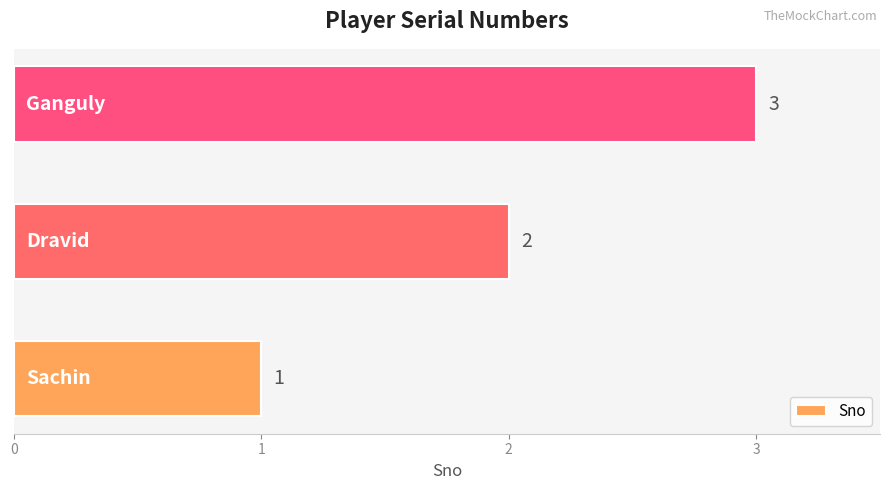

Count the values in the range 1 to 3.

3